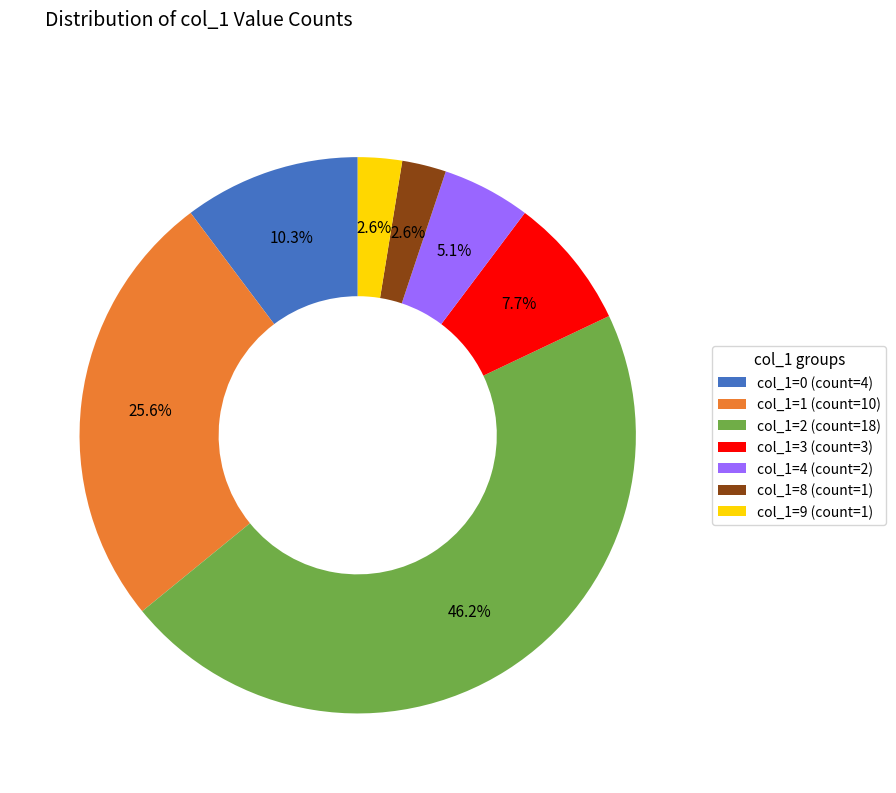

Approximately how many times larger is the value at col_1=9 (count=1) compared to col_1=3 (count=3)?

0.3